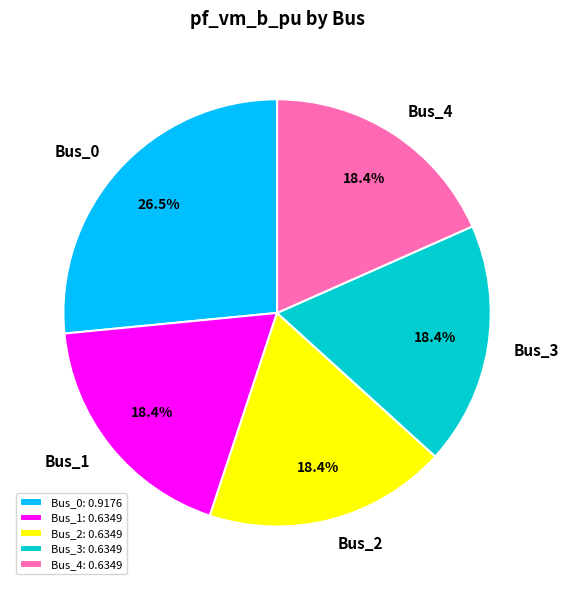

True or false: Bus_1 accounts for 18% of the total.

True